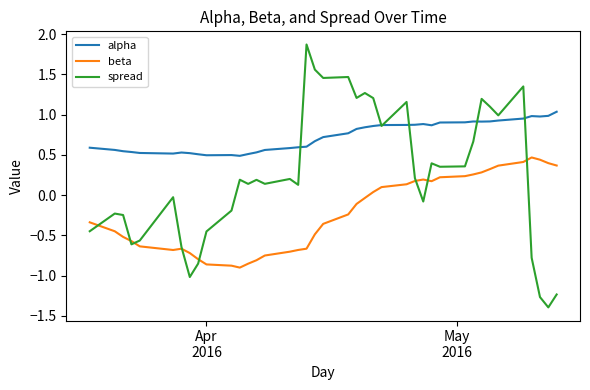

True or false: alpha and beta intersect in this chart.

False